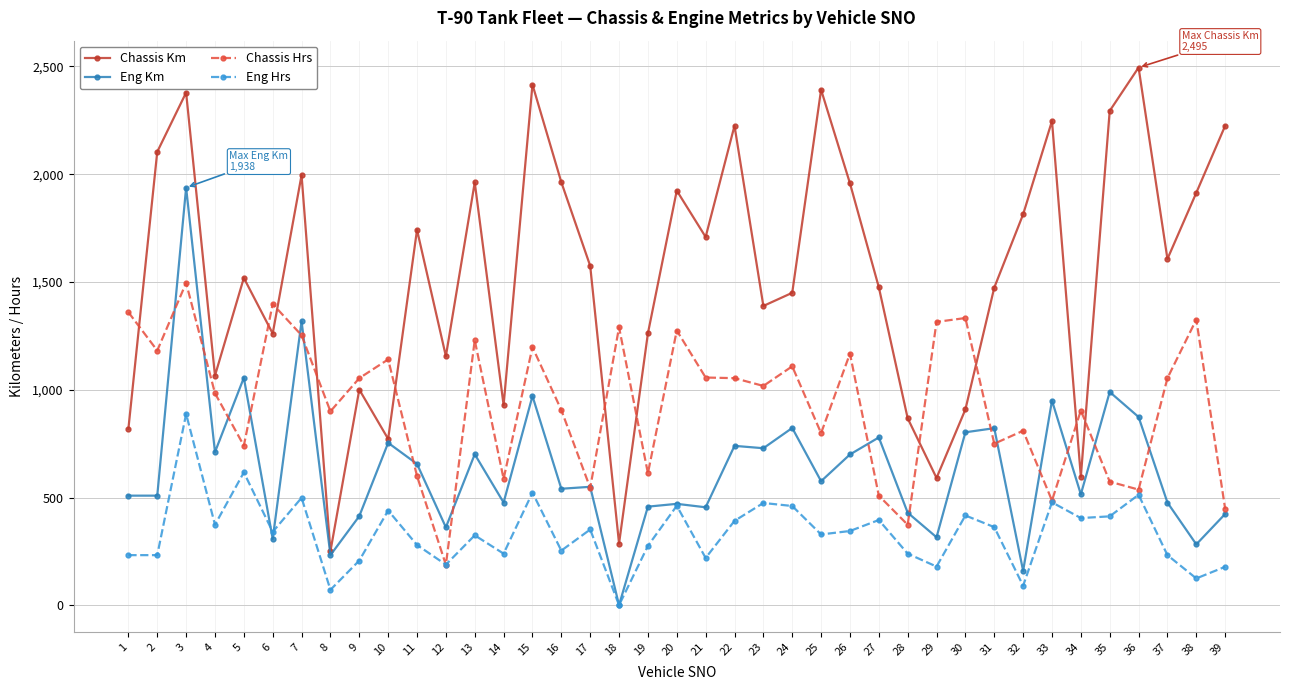

Where is Chassis Km nearest to the value 1373?

23